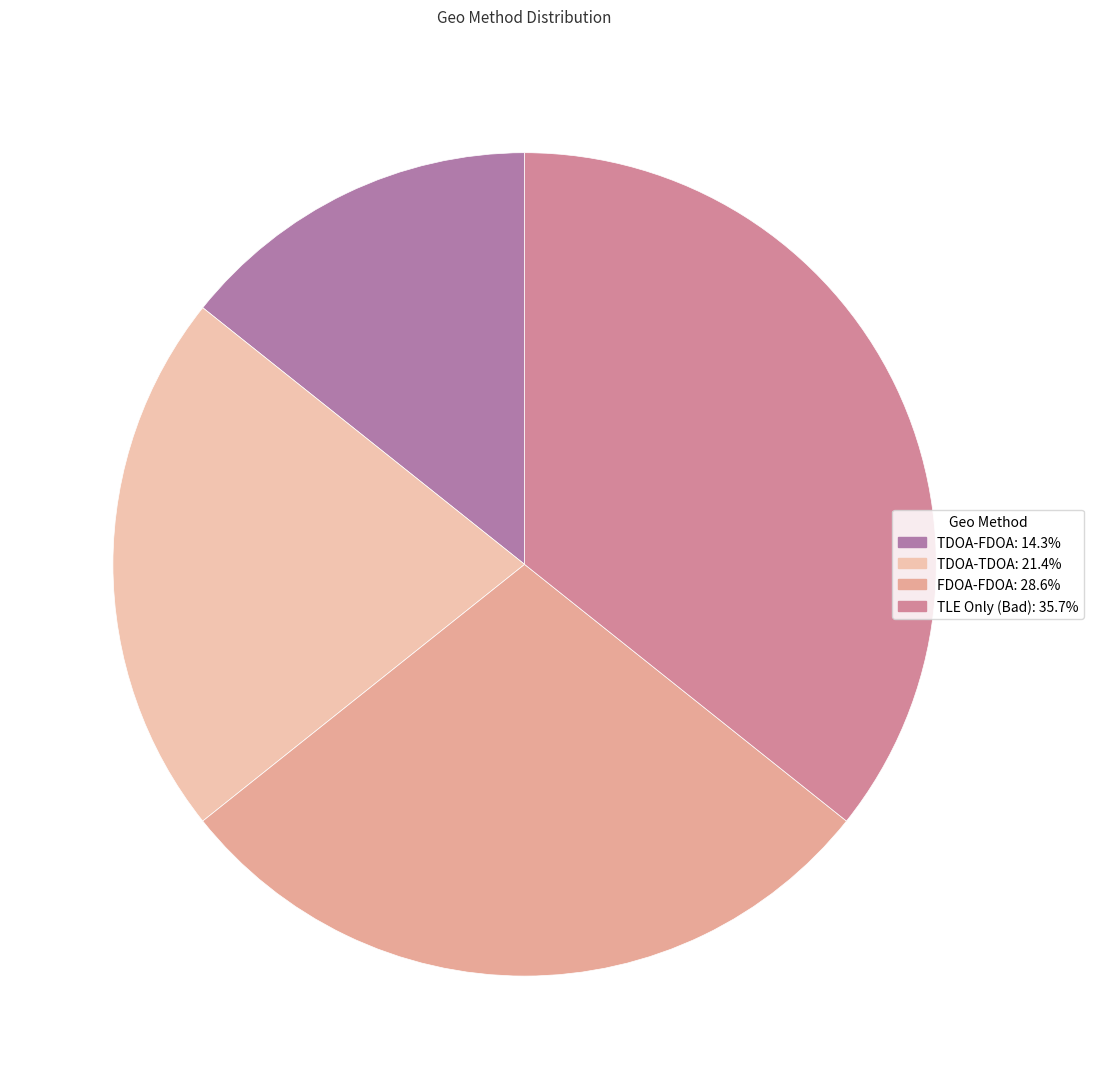

Which category has the biggest portion of the pie?

TLE Only (Bad)